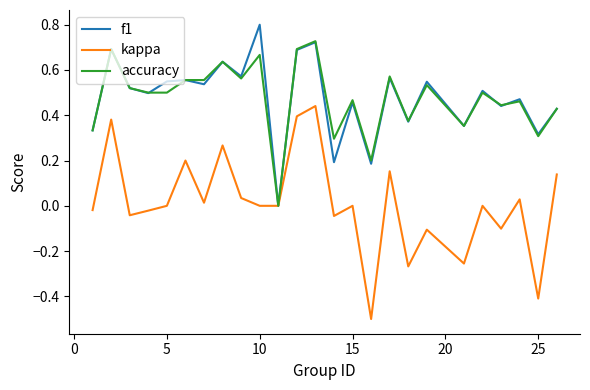

List the series in order of their peak value, highest first.

f1, accuracy, kappa